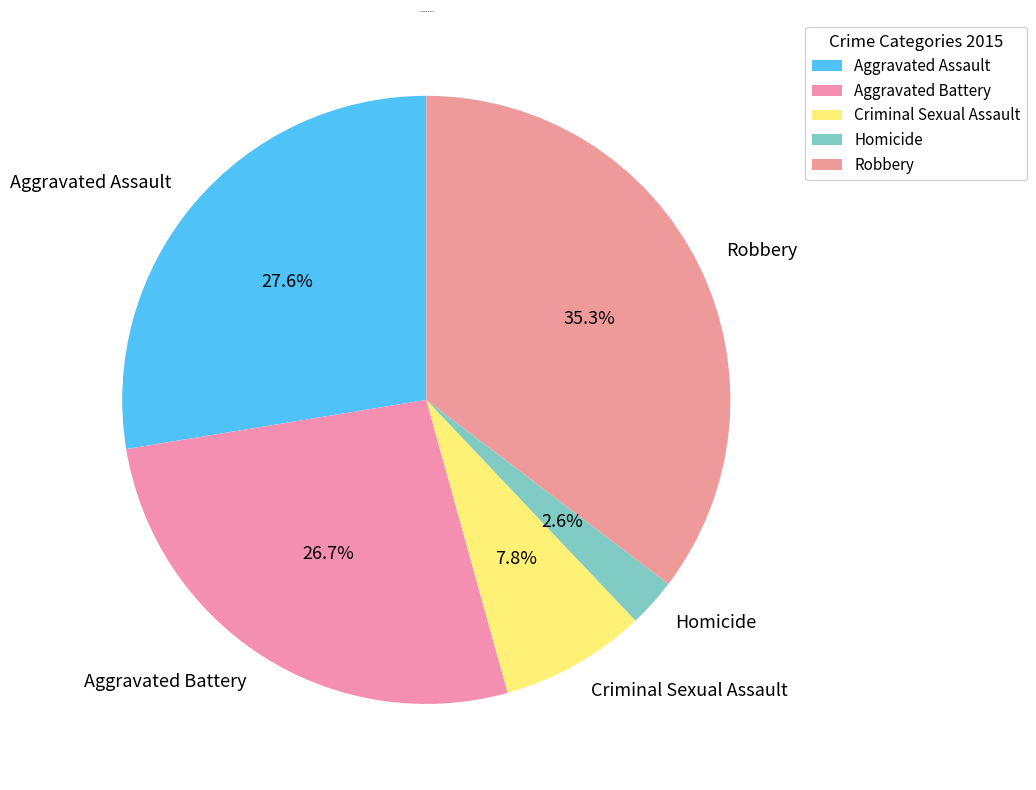

Do Robbery and Aggravated Assault together represent more than half of the pie?

Yes